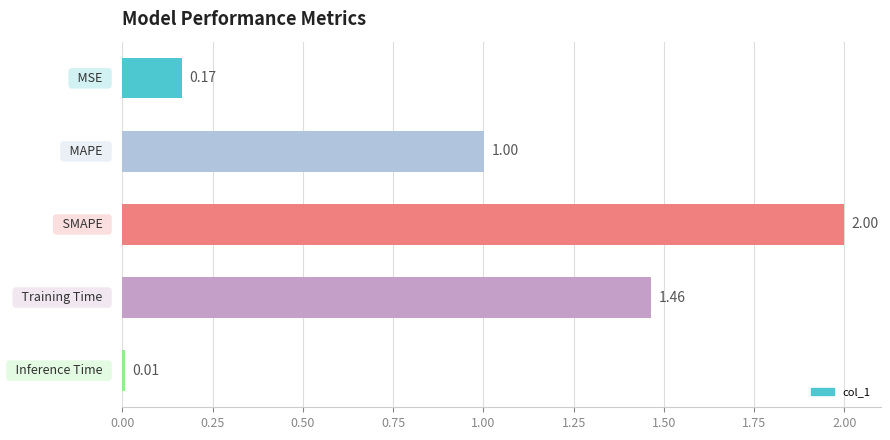

Count the number of categories in the chart.

5